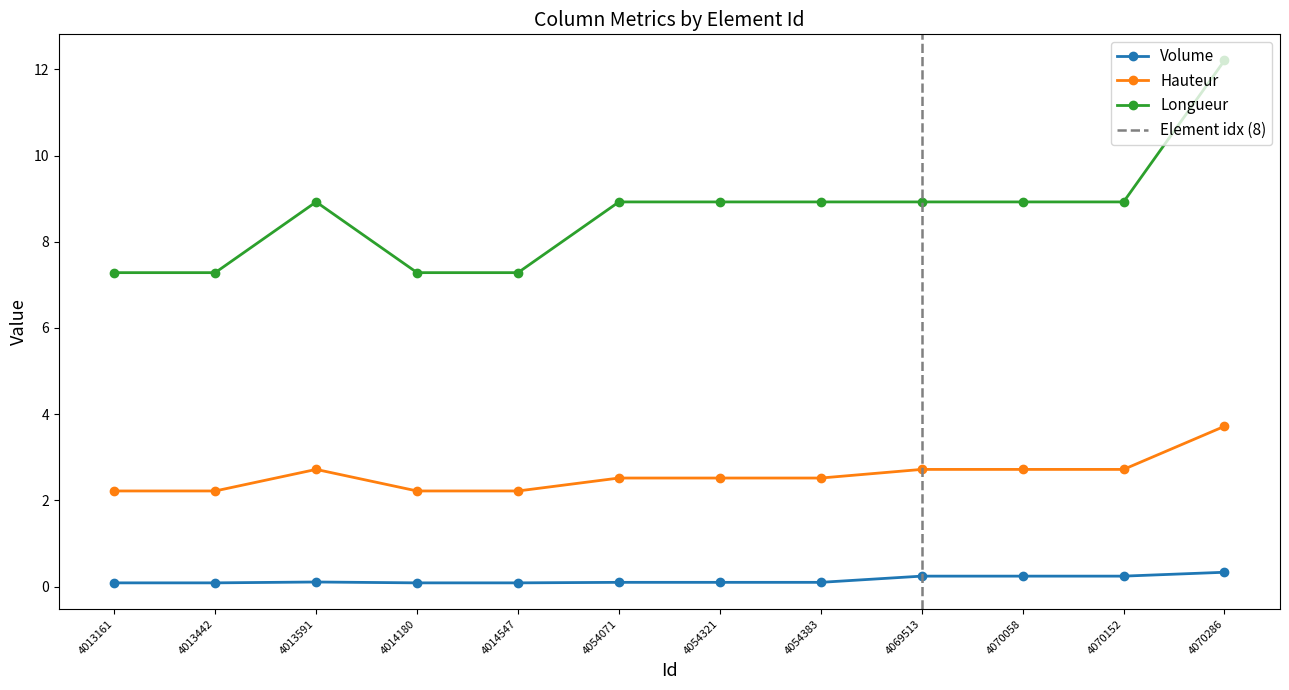

Does the chart have visible grid lines?

No